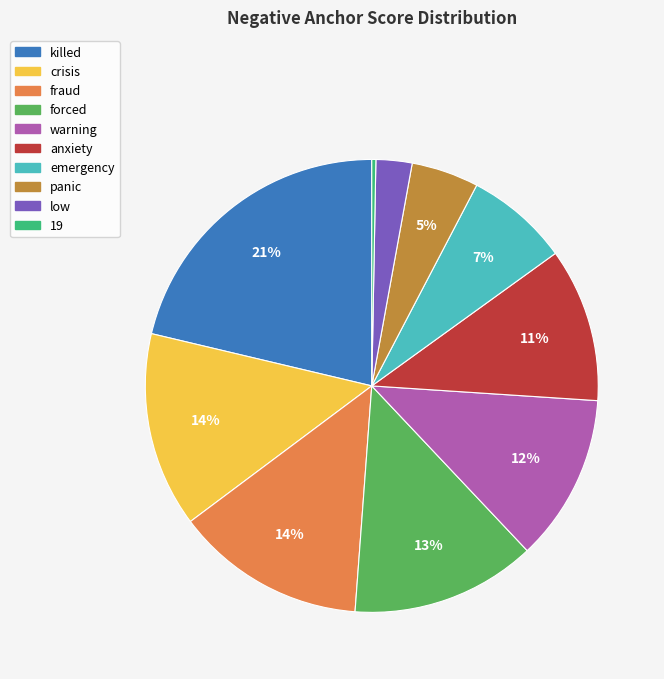

Is warning the majority of the pie?

No